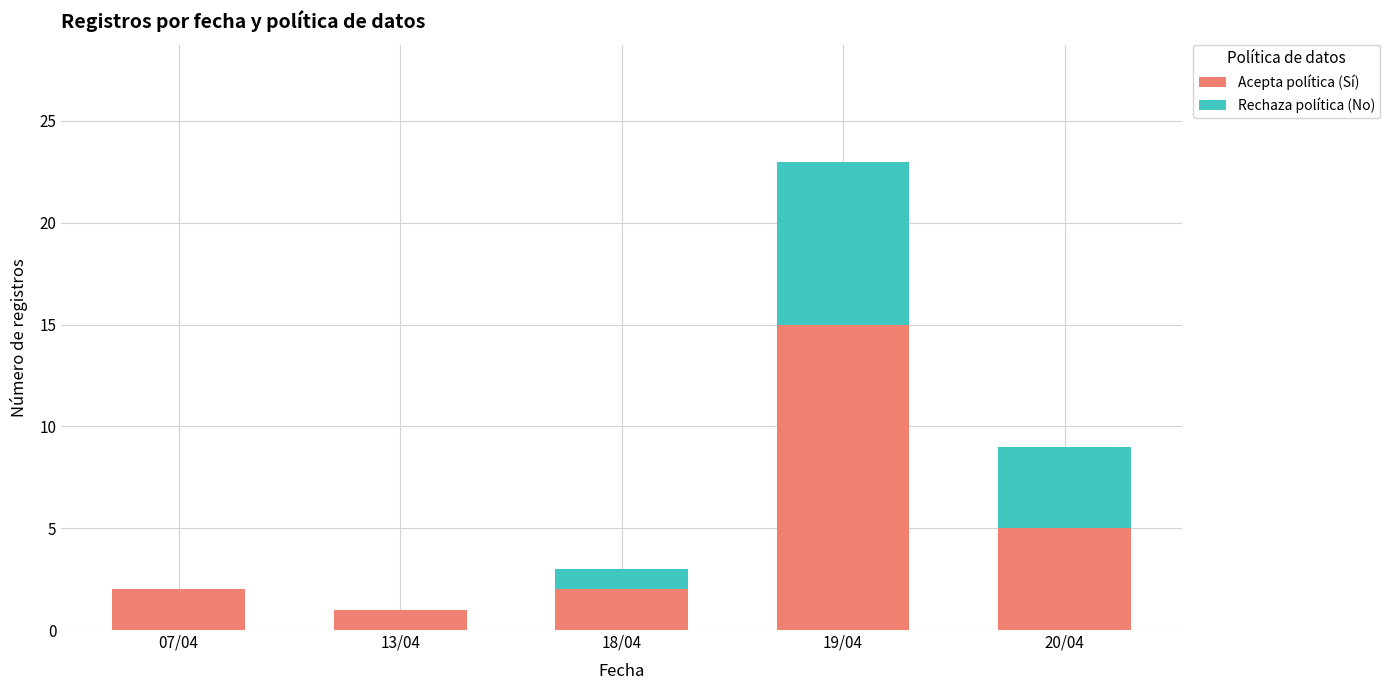

Count the number of categories in the chart.

5